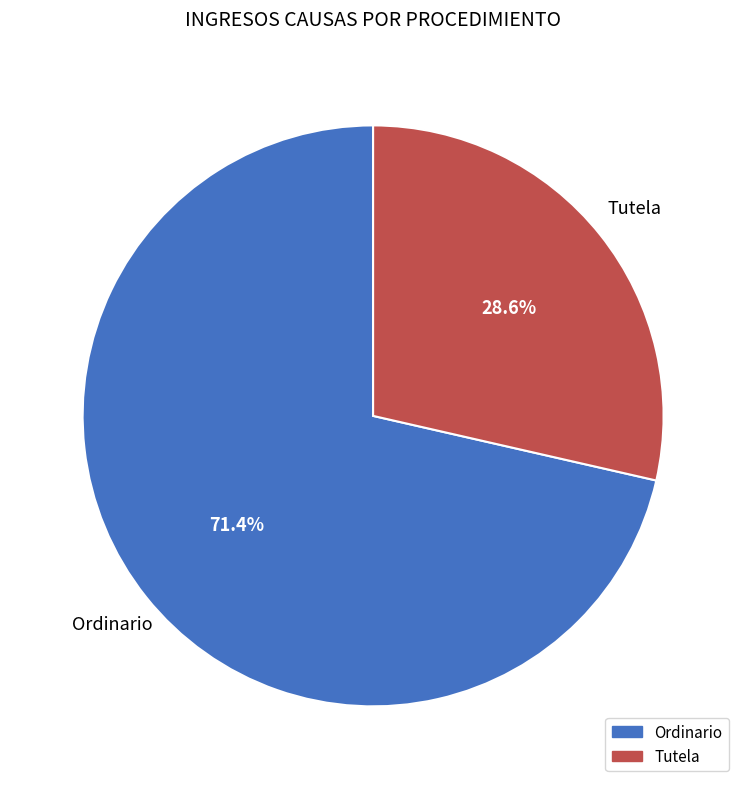

What percentage is NOT represented by Tutela?

71.4%